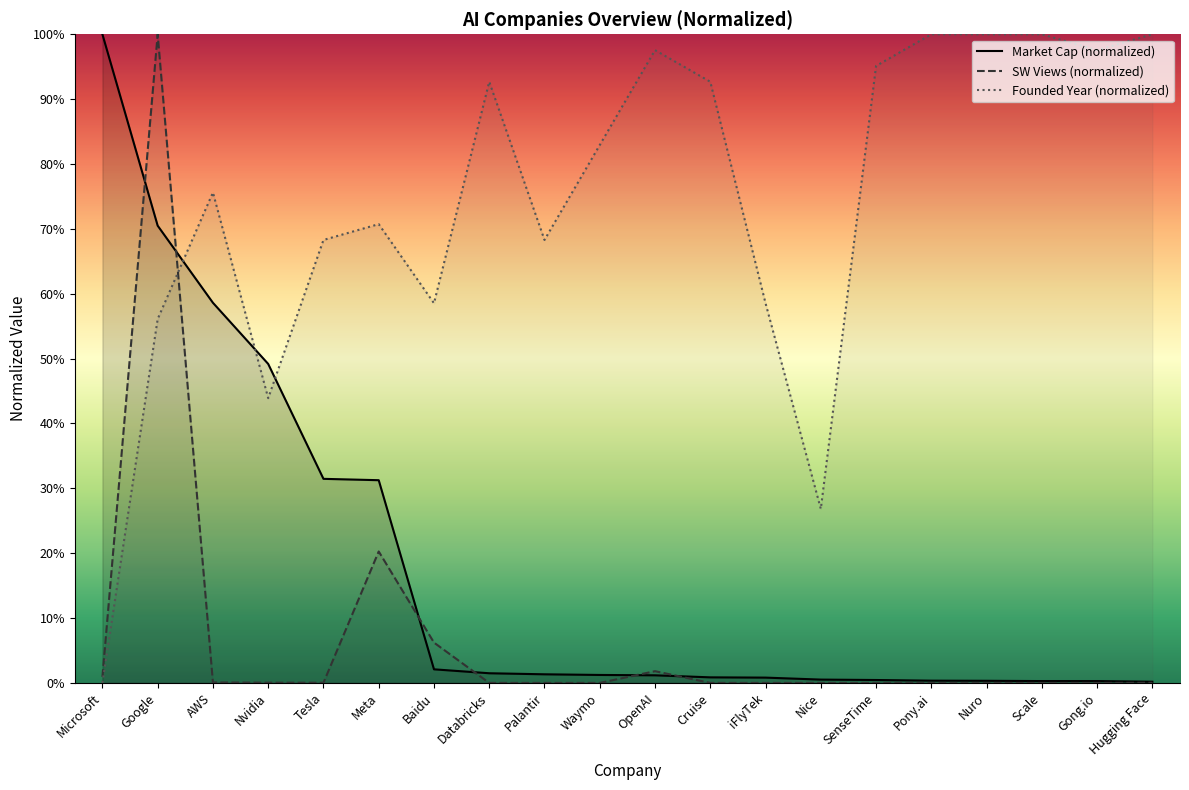

Reading right to left, transcribe all the data shown in this chart.

Market Cap ($M): Hugging Face=0.2	Gong.io=0.3	Scale=0.3	Nuro=0.3	Pony.ai=0.3	SenseTime=0.5	Nice=0.5	iFlyTek=0.8	Cruise=0.9	OpenAI=1.2	Waymo=1.2	Palantir=1.3	Databricks=1.5	Baidu=2.1	Meta=31.3	Tesla=31.5	Nvidia=49.2	AWS=58.6	Google=70.5	Microsoft=100.0
SW L28V: Hugging Face=0.0	Gong.io=0.0	Scale=0.0	Nuro=0.0	Pony.ai=0.0	SenseTime=0.0	Nice=0.0	iFlyTek=0.0	Cruise=0.0	OpenAI=1.8	Waymo=0.0	Palantir=0.0	Databricks=0.0	Baidu=6.2	Meta=20.3	Tesla=0.0	Nvidia=0.0	AWS=0.1	Google=100.0	Microsoft=0.9
Founded: Hugging Face=100.0	Gong.io=97.6	Scale=100.0	Nuro=100.0	Pony.ai=100.0	SenseTime=95.1	Nice=26.8	iFlyTek=58.5	Cruise=92.7	OpenAI=97.6	Waymo=82.9	Palantir=68.3	Databricks=92.7	Baidu=58.5	Meta=70.7	Tesla=68.3	Nvidia=43.9	AWS=75.6	Google=56.1	Microsoft=0.0